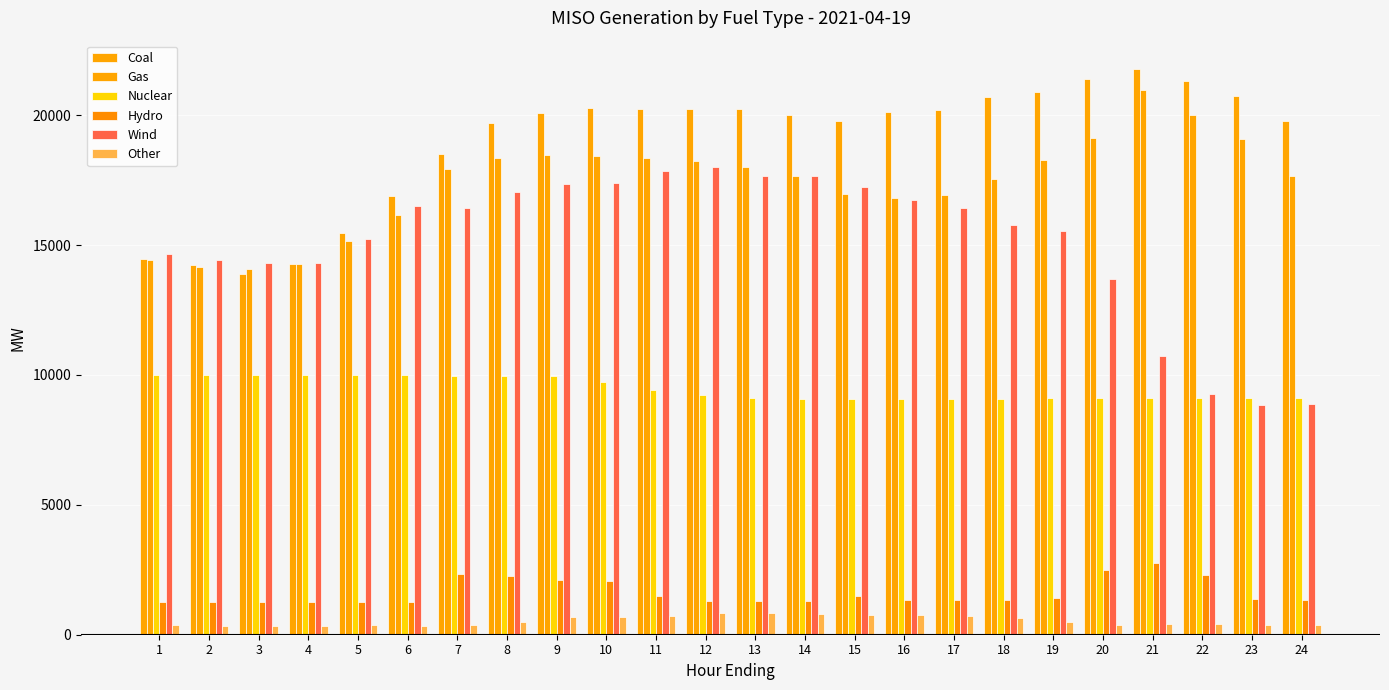

Which has a higher value, 21 or 14?

21